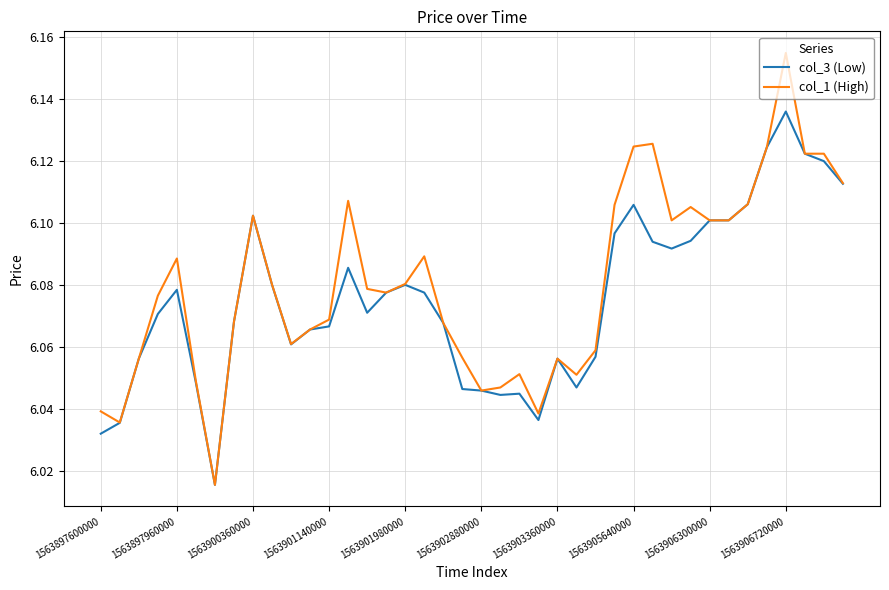

Rank the series by their maximum value, from highest to lowest.

col_1 (High), col_3 (Low)